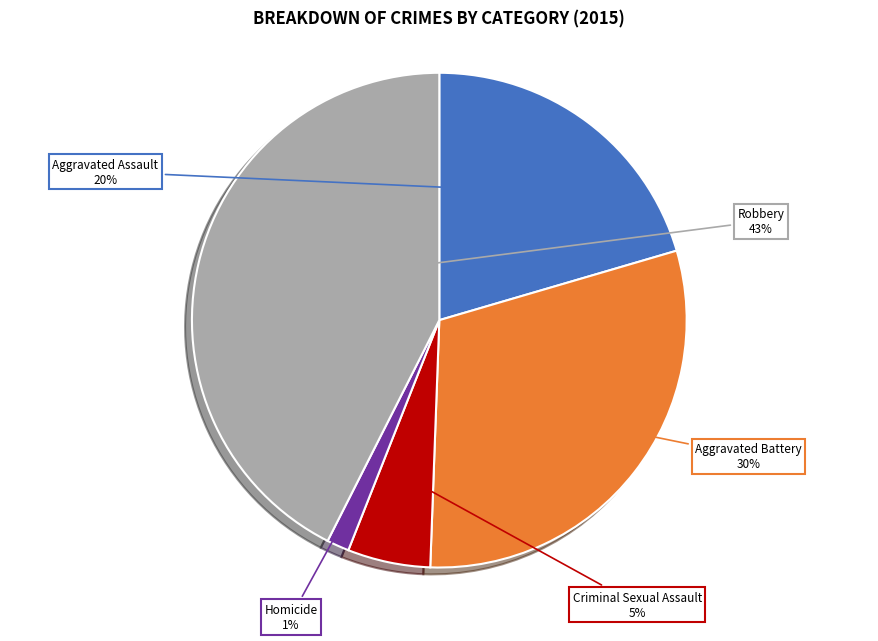

True or false: Criminal Sexual Assault accounts for 18% of the total.

False